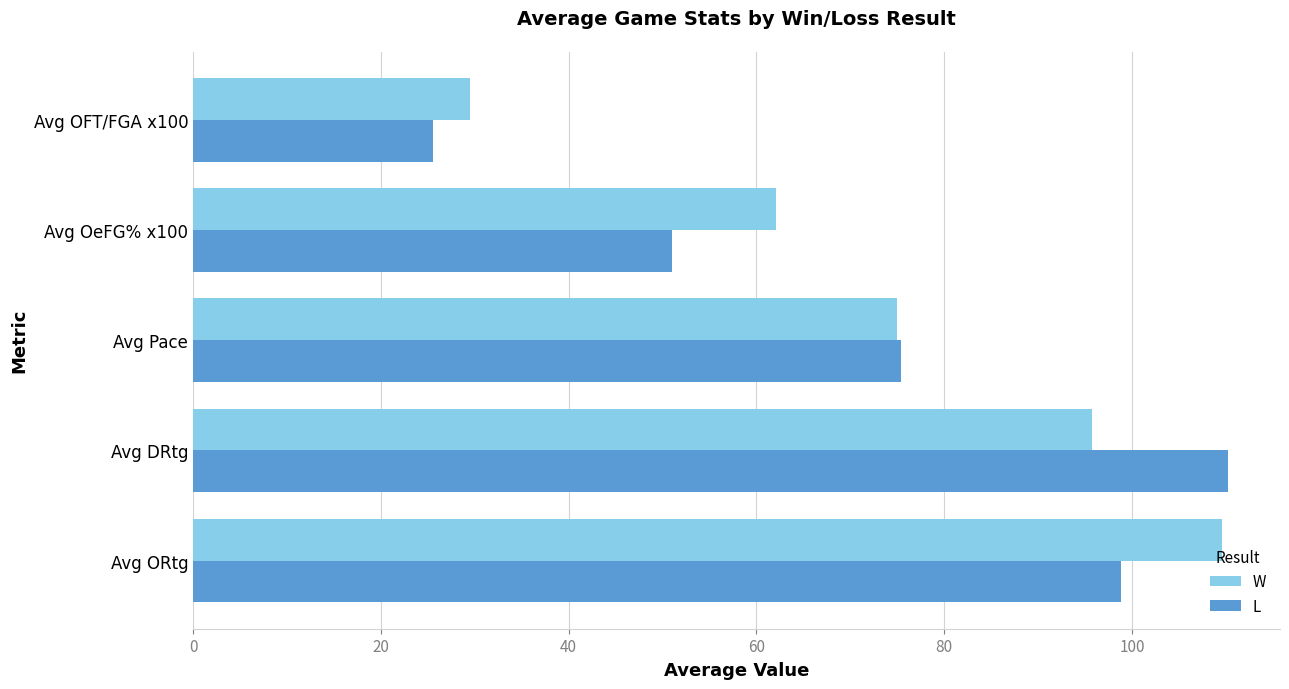

What value does the L series have at Avg OFT/FGA x100?

25.6